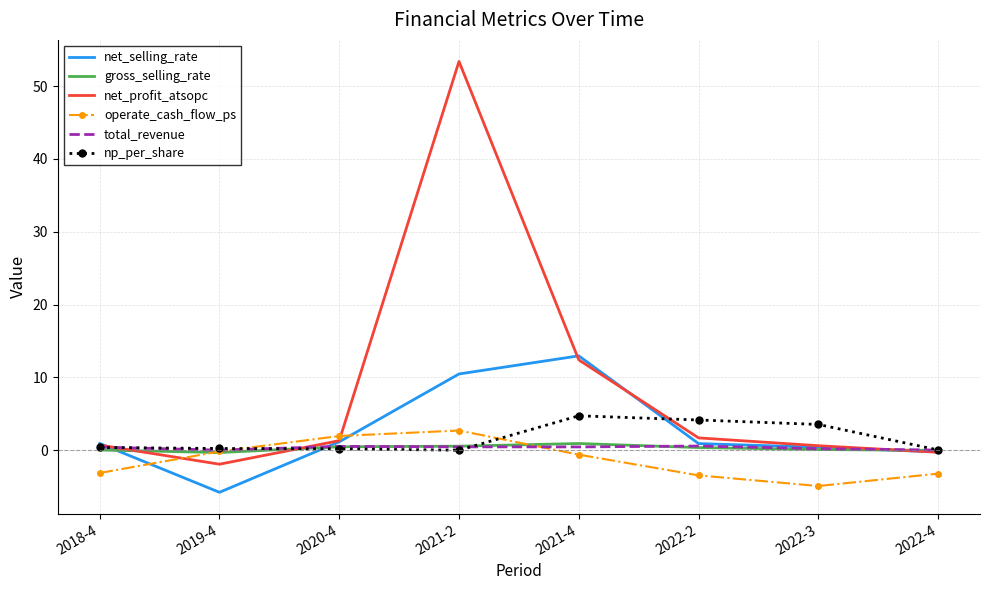

At which label is net_profit_atsopc closest to 25?

2021-4